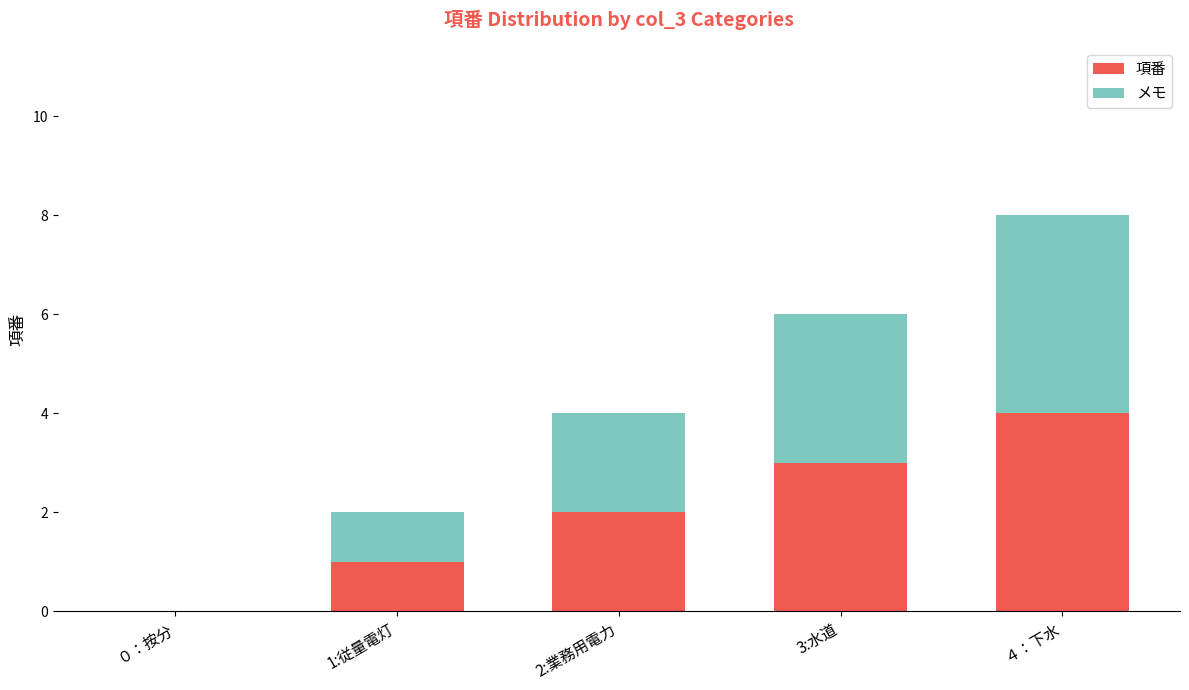

True or false: 項番 has a value of 3 at 3:水道.

True